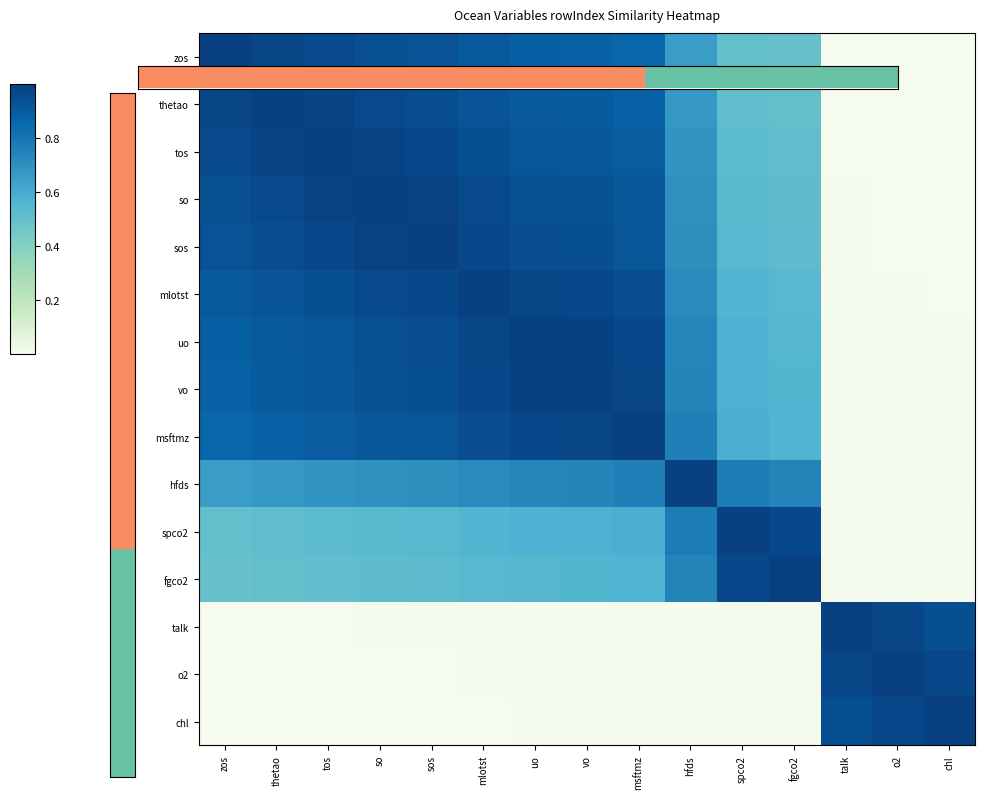

What is the average value of the uo series?

0.7